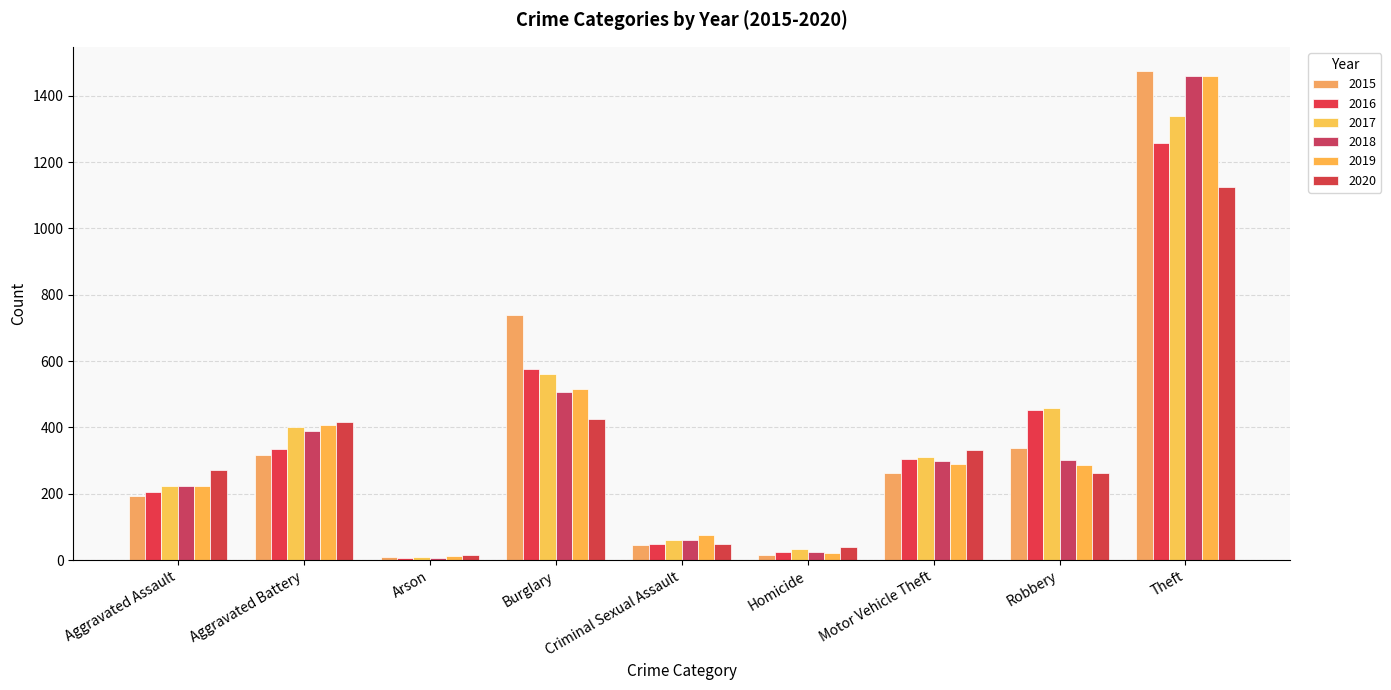

At which label does 2017 reach its peak?

Theft